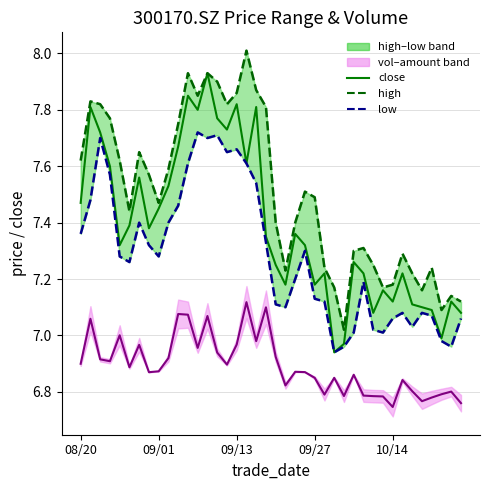

What is the total value across all series at 7?

29.1